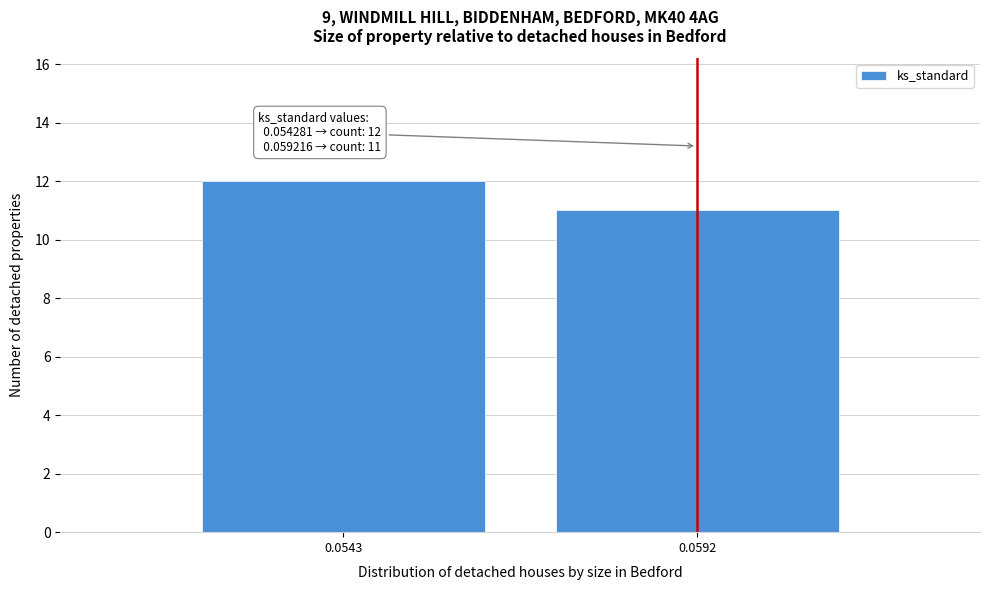

Reading left to right, transcribe all the data shown in this chart.

0.0543=12	0.0592=11